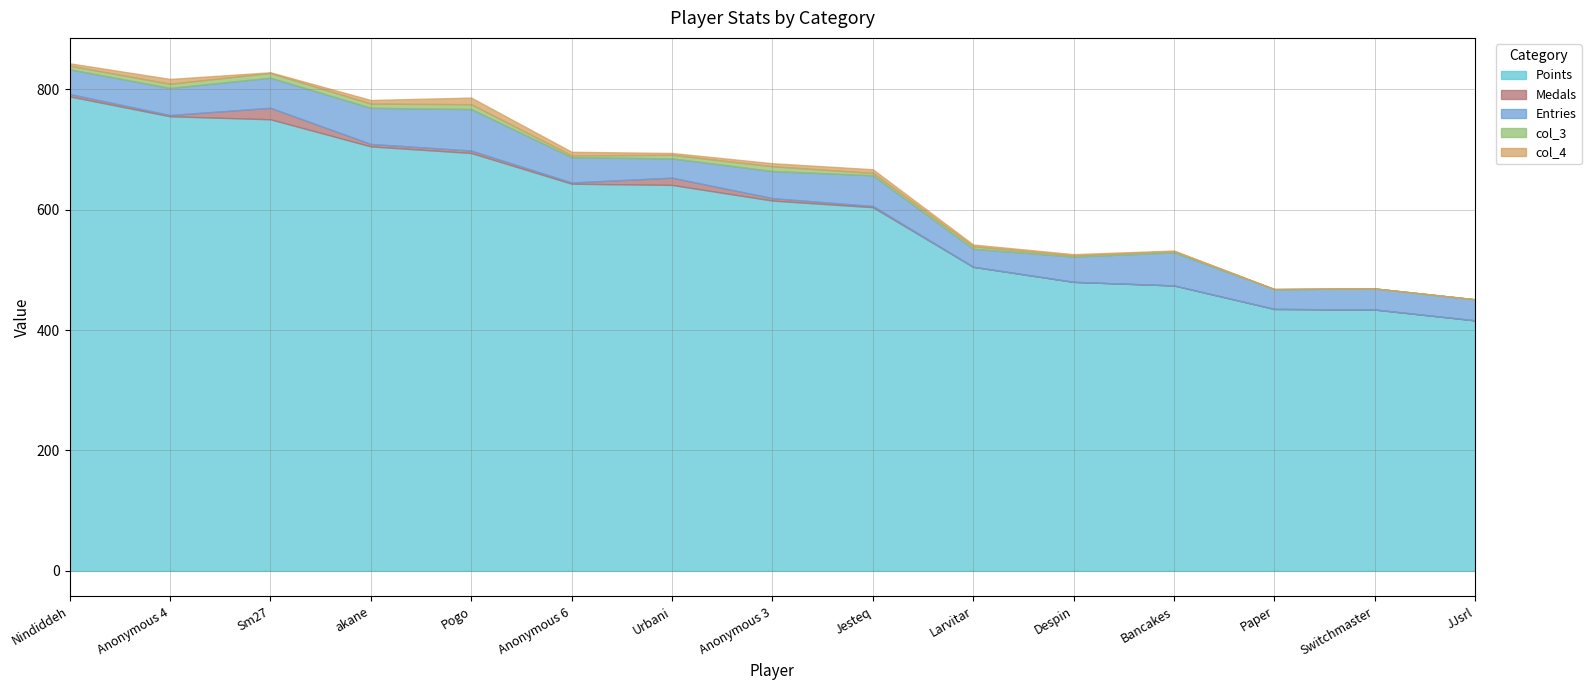

List the series in order of their peak value, highest first.

Points, Entries, Medals, col_4, col_3